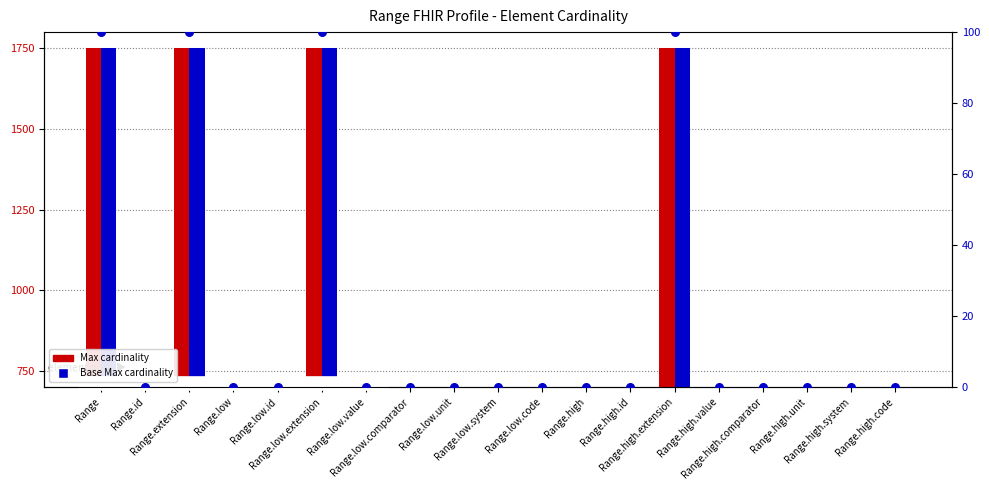

Is the value of Max (scaled) at Range.low.unit greater than the value of Base Max (scaled) at Range.high.comparator?

No